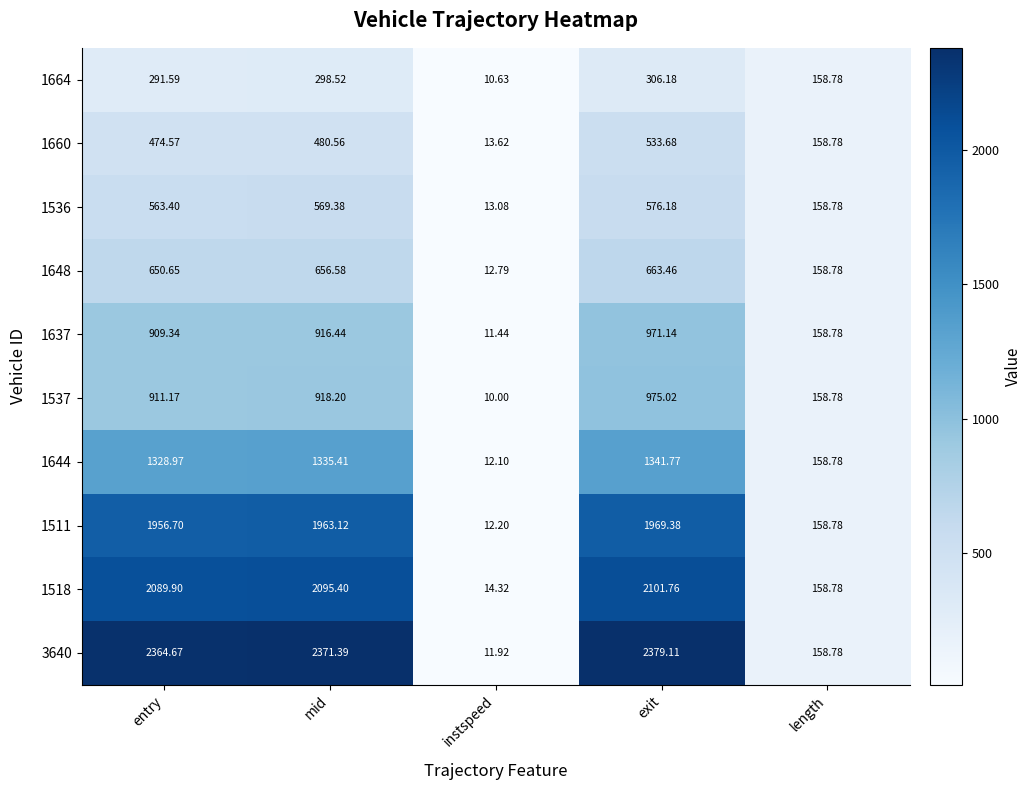

Is the value of 1664 at exit greater than the value of 1637 at instspeed?

Yes